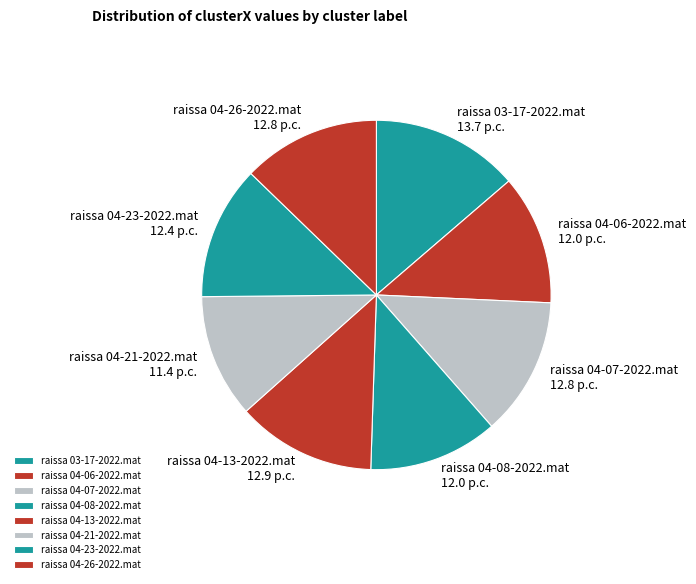

Is there any slice that represents more than half of the pie?

No